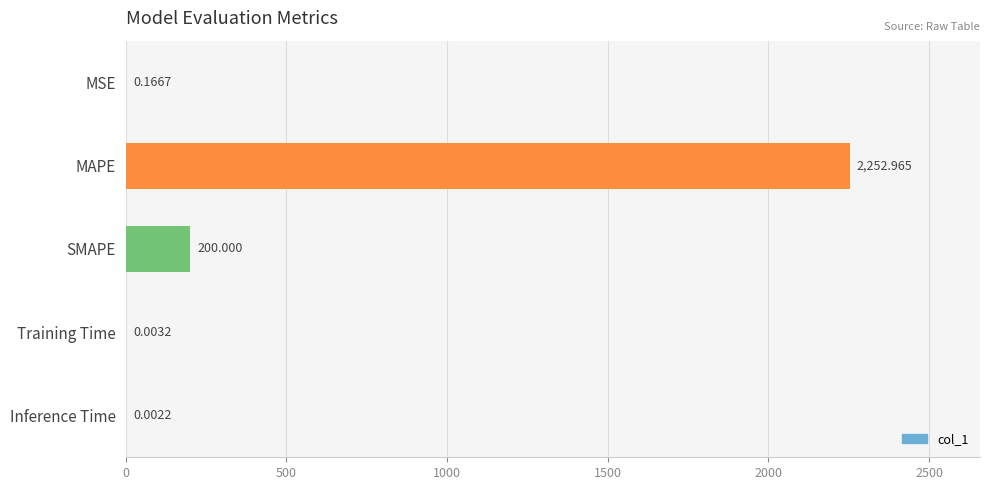

At which label is the value closest to 1126?

SMAPE